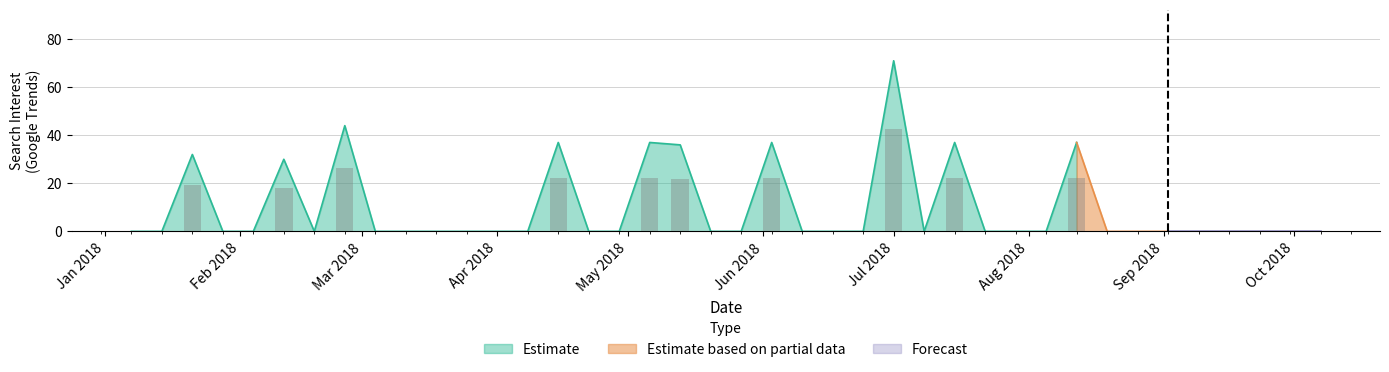

Does the chart contain stacked bars?

No